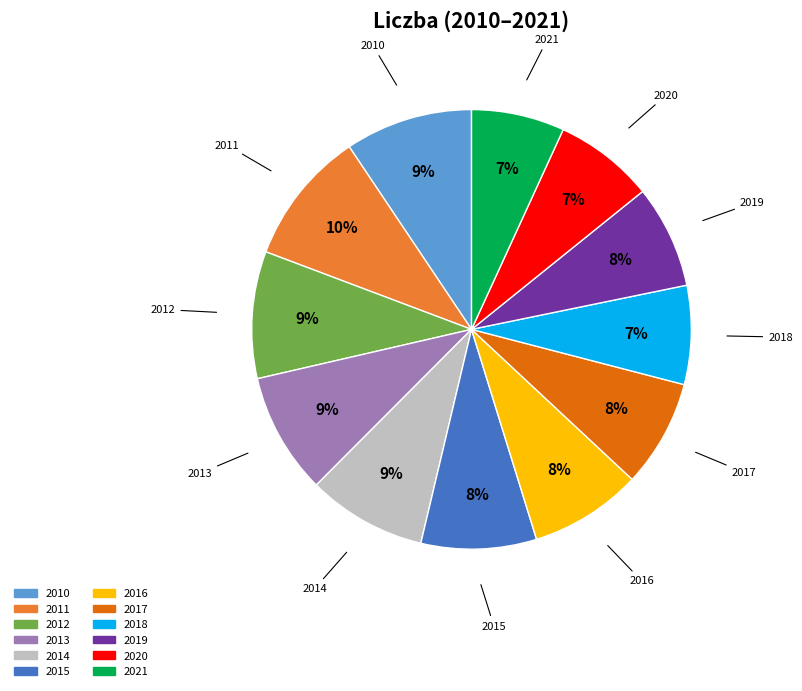

To the nearest percent, what is the combined percentage of 2021 and 2010?

16%